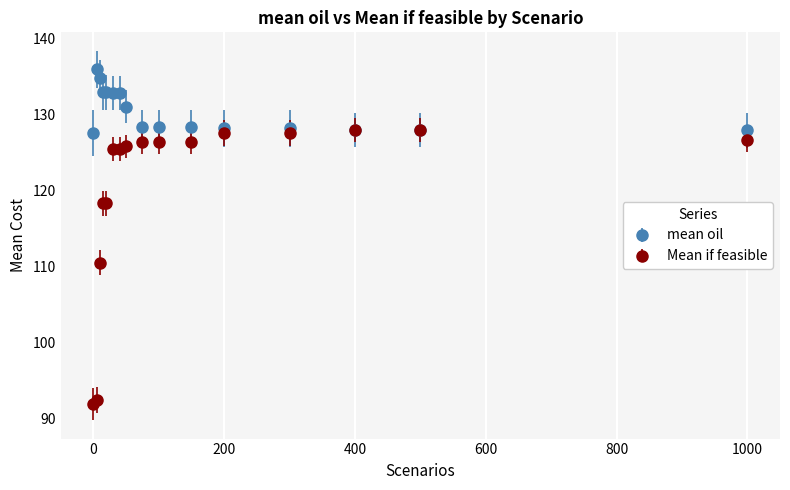

At how many categories does at least one series exceed 94?

16